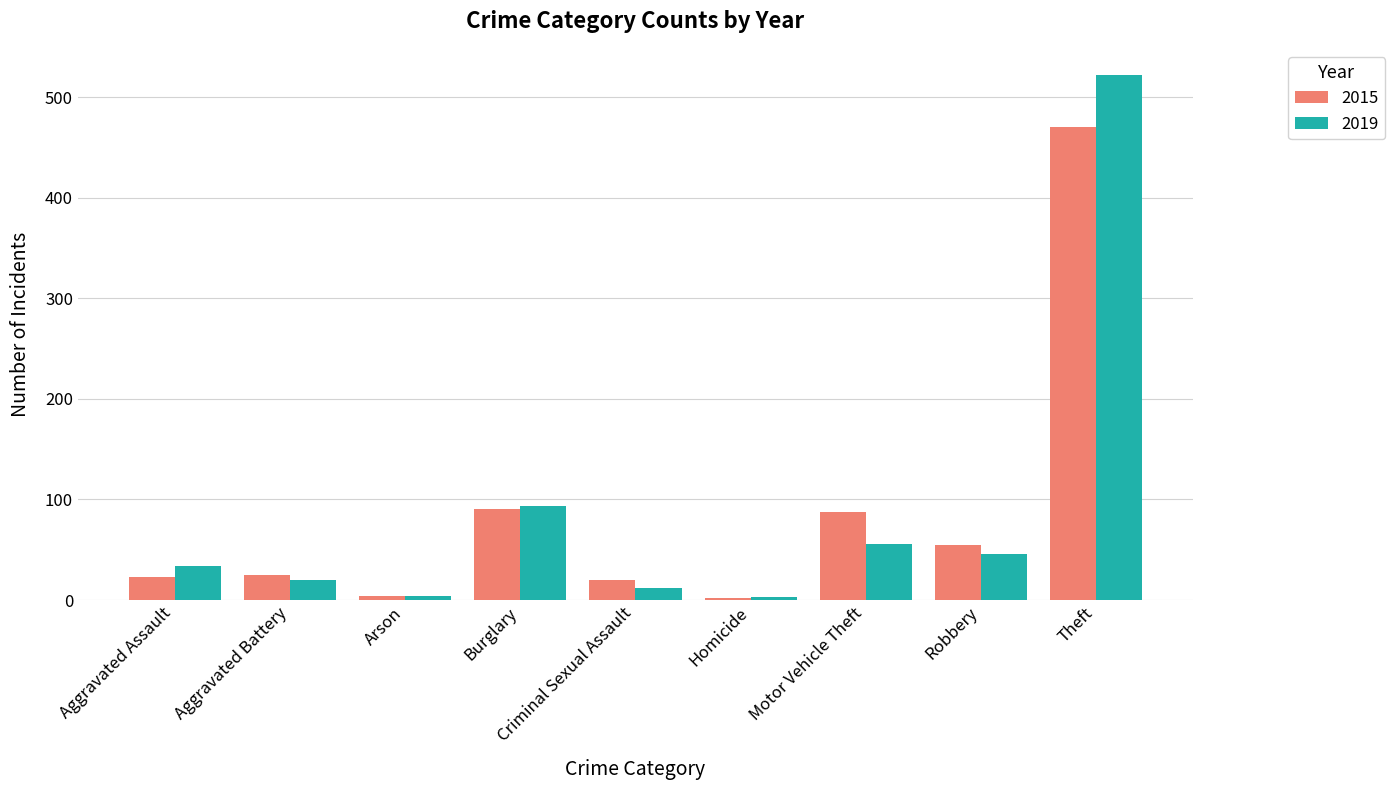

What is the maximum value shown in the chart?

522